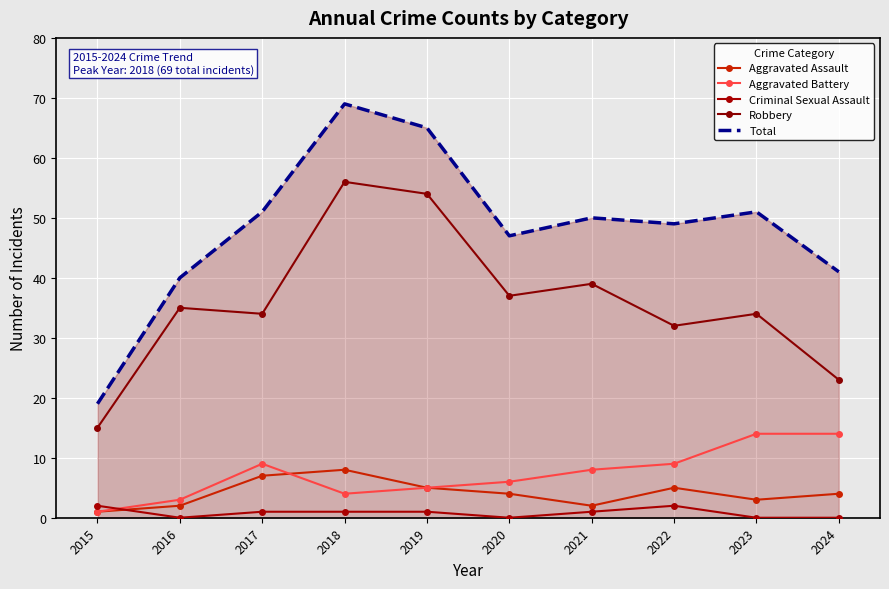

At how many categories does at least one series exceed 52?

2